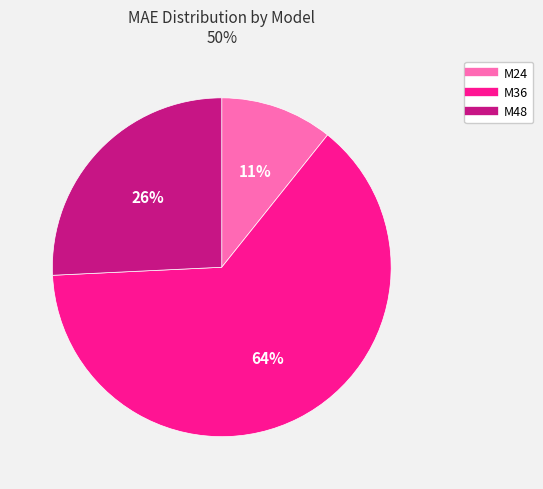

To the nearest percent, what is the difference between the M48 and M36 slice percentages?

38%